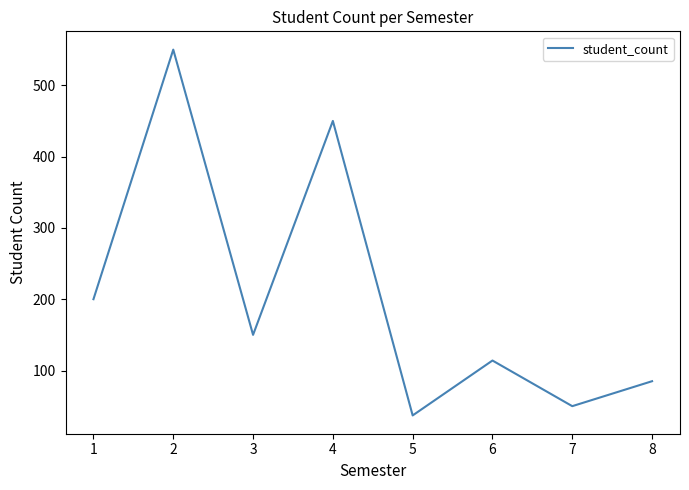

True or false: the data has more than 1 interior local peaks.

True